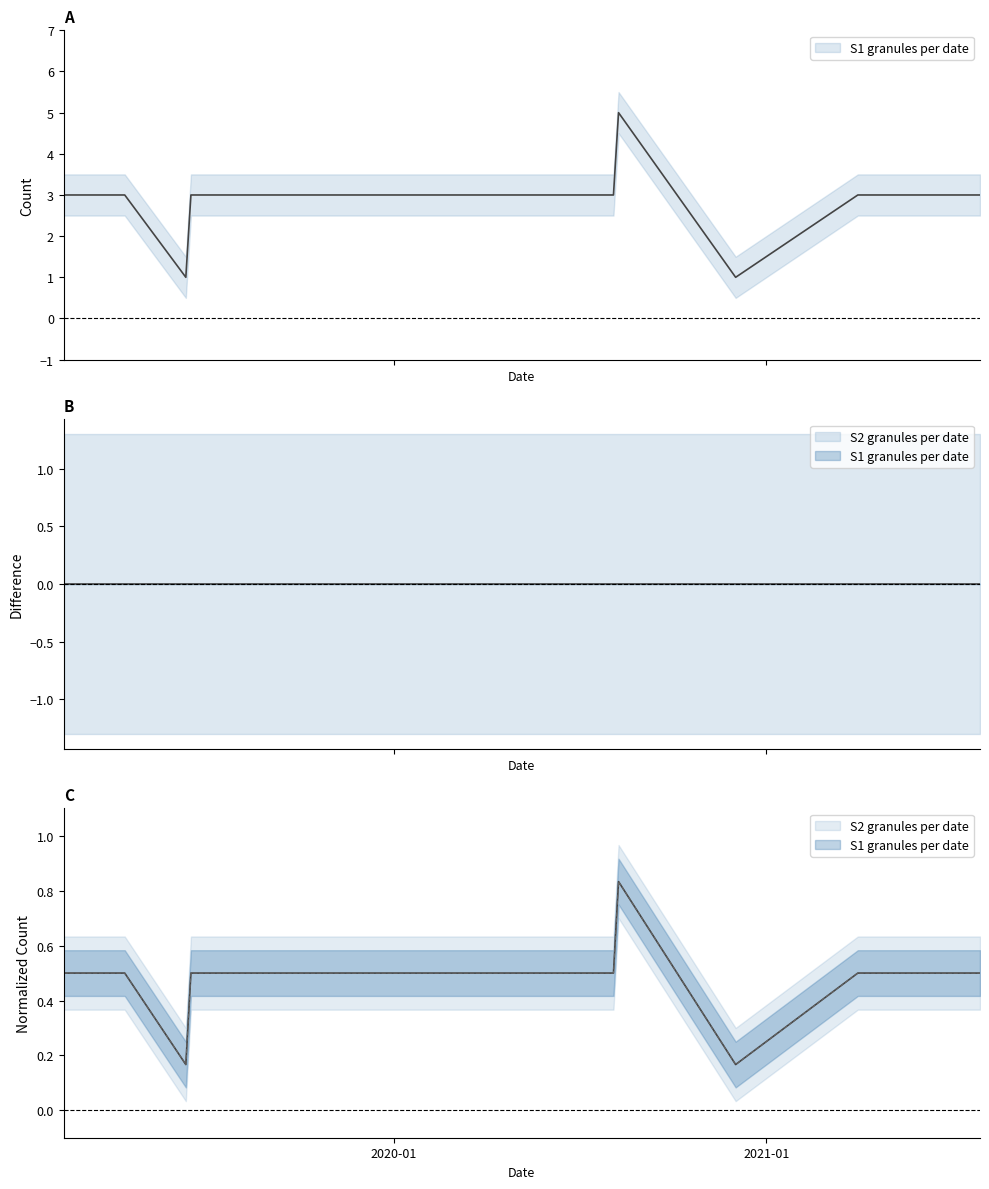

Is the value of S2 granules per date at 2019-12-13 greater than the value of S1 granules per date at 2021-04-01?

No